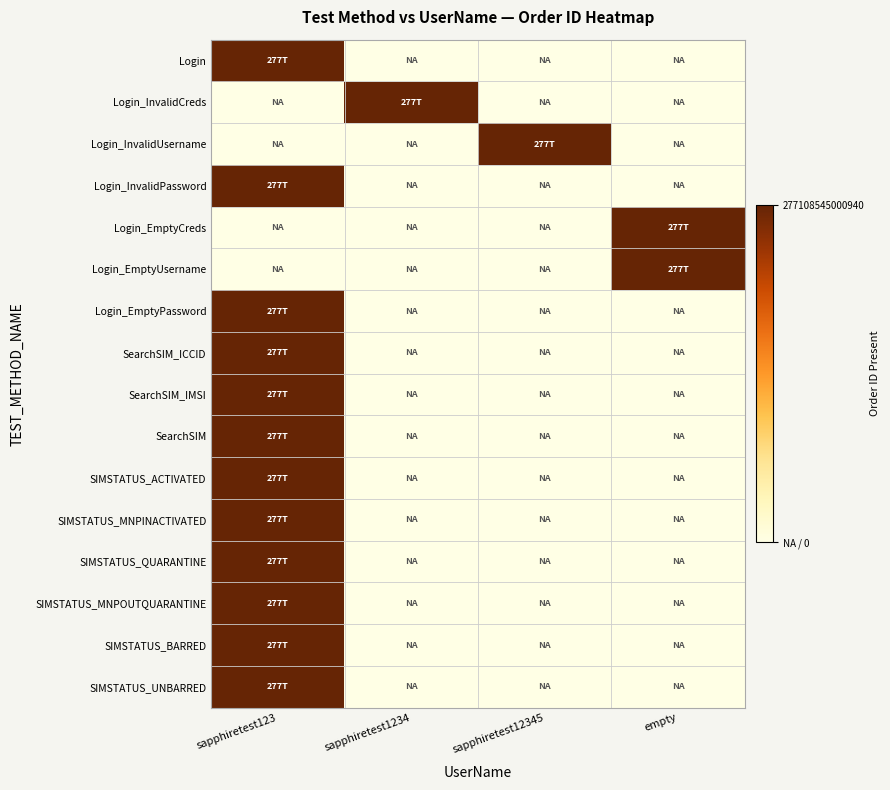

What is the difference between the highest and lowest values at empty?

1